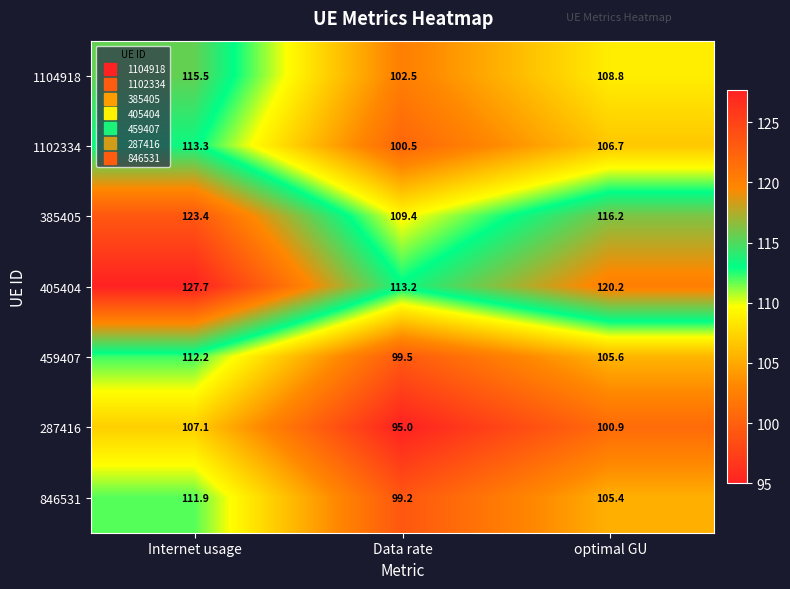

How many distinct data groups are displayed?

7